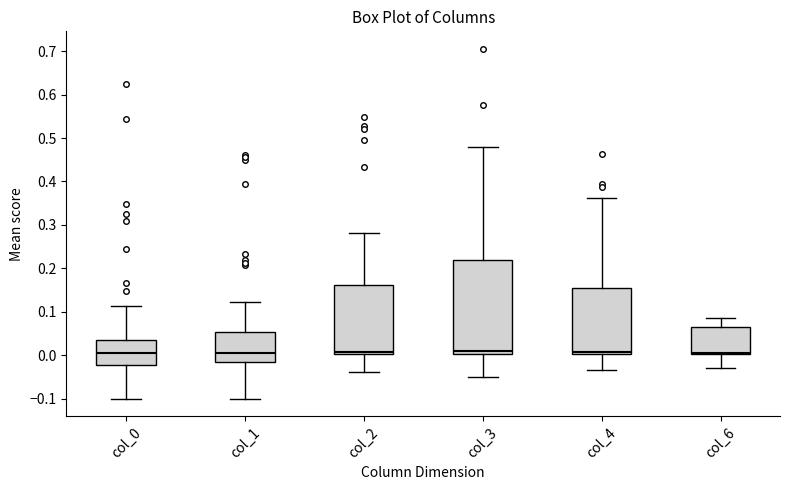

Reading left to right, read every box against the y-axis: the position of its median line, the range the box covers, and the ends of its whiskers. The values are not printed on the chart, so give them approximately, as read against the axis.

col_0: median 0.00, box -0.02 to 0.04, whiskers -0.10 to 0.11
col_1: median 0.00, box -0.02 to 0.05, whiskers -0.10 to 0.12
col_2: median 0.01, box 0.00 to 0.16, whiskers -0.04 to 0.28
col_3: median 0.01, box 0.00 to 0.22, whiskers -0.05 to 0.48
col_4: median 0.01, box 0.00 to 0.15, whiskers -0.03 to 0.36
col_6: median 0.01, box 0.00 to 0.07, whiskers -0.03 to 0.09